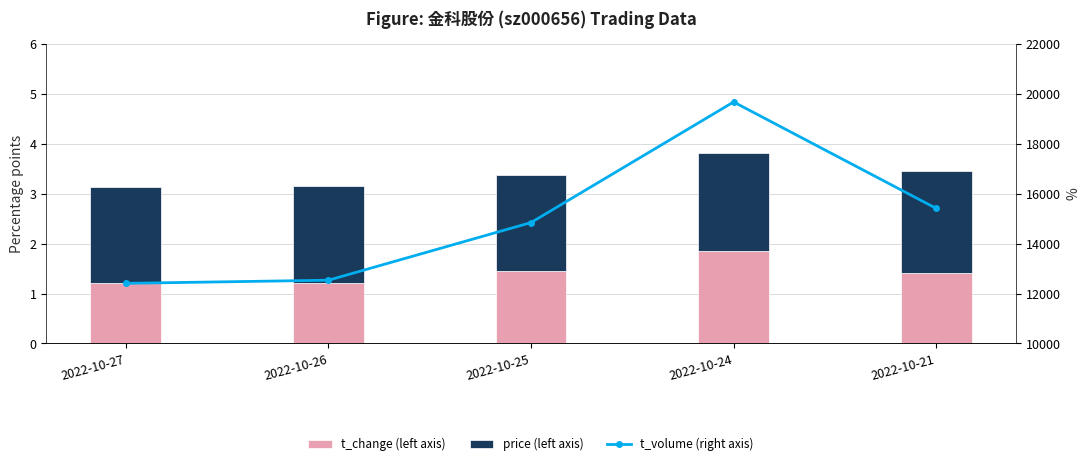

What is the value of the price (left axis) bar at the 1st from the left?

1.9